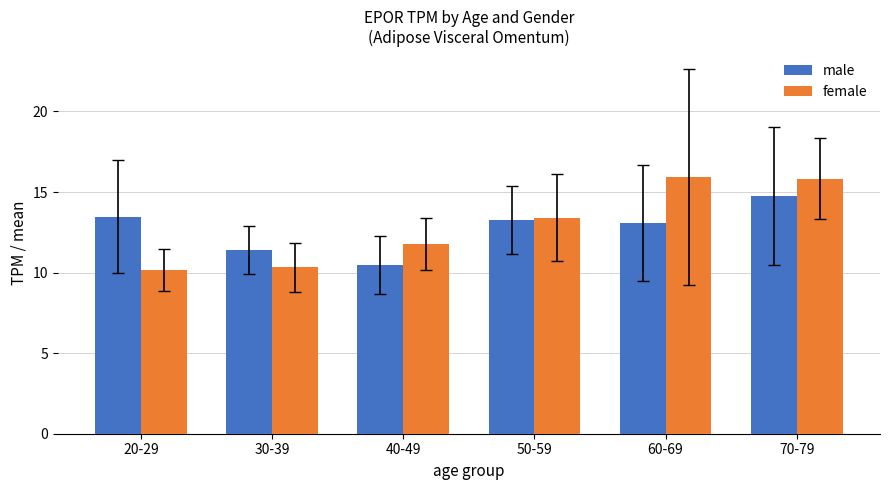

At how many categories does at least one series exceed 12?

4